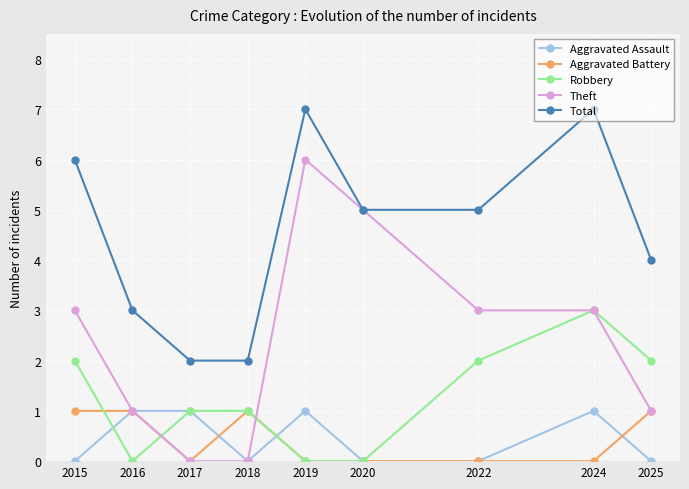

Count the number of data series in this chart.

5